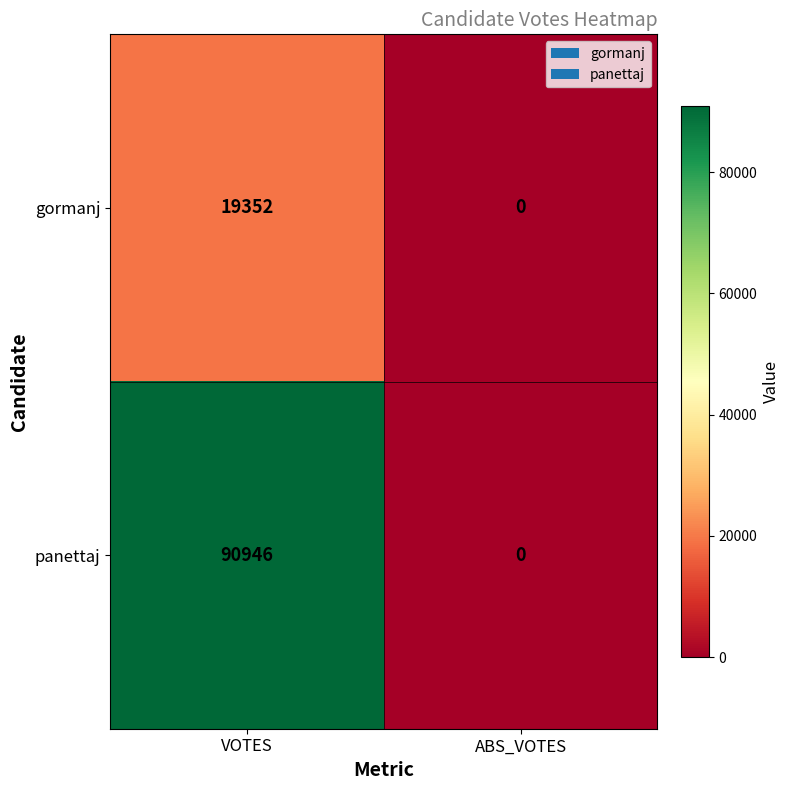

Which series has the largest total across all categories?

panettaj